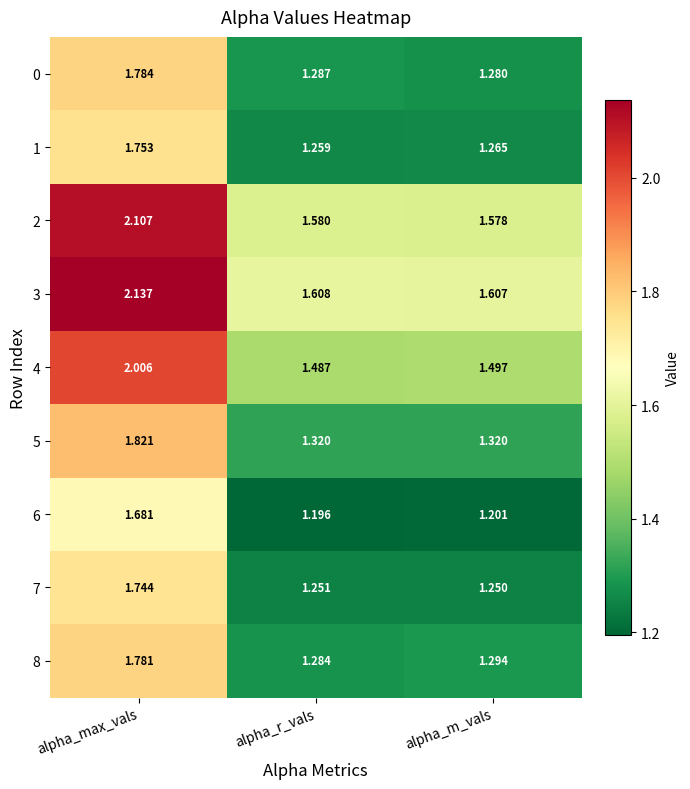

Is the value of 1 at alpha_max_vals greater than the value of 8 at alpha_max_vals?

No